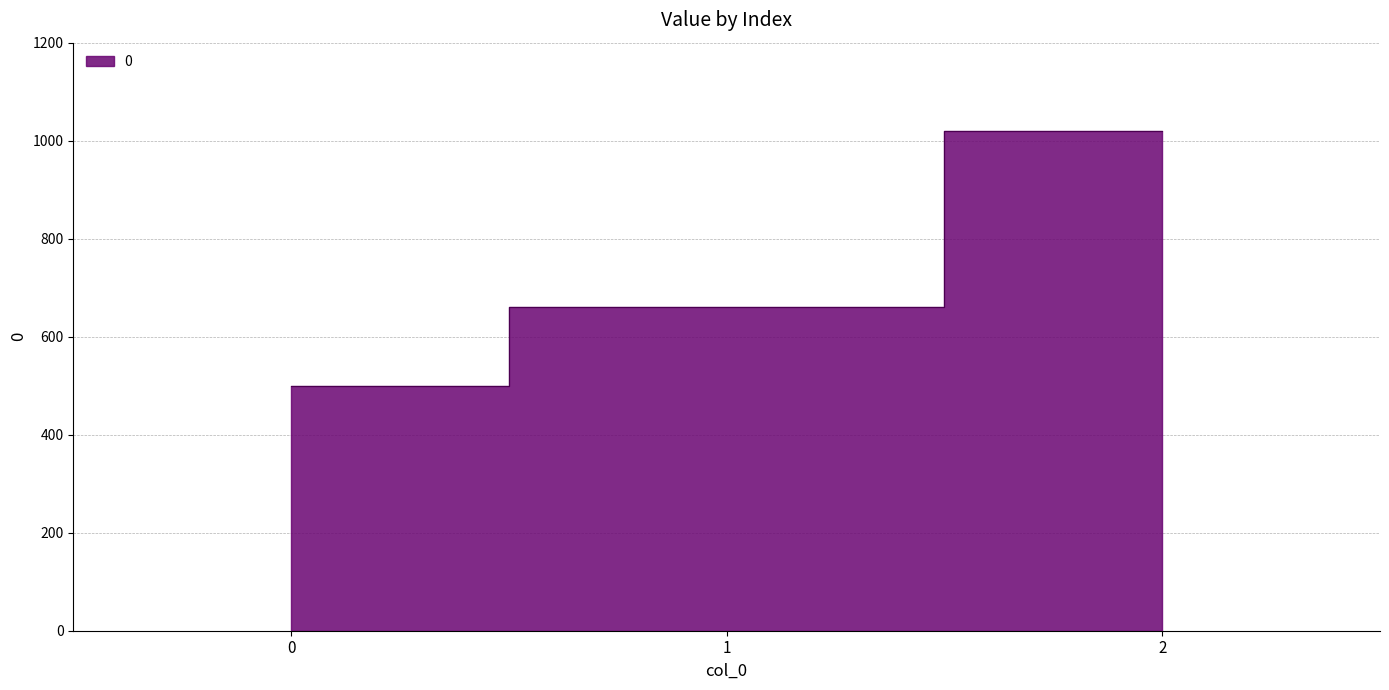

What is the greatest value displayed?

1020